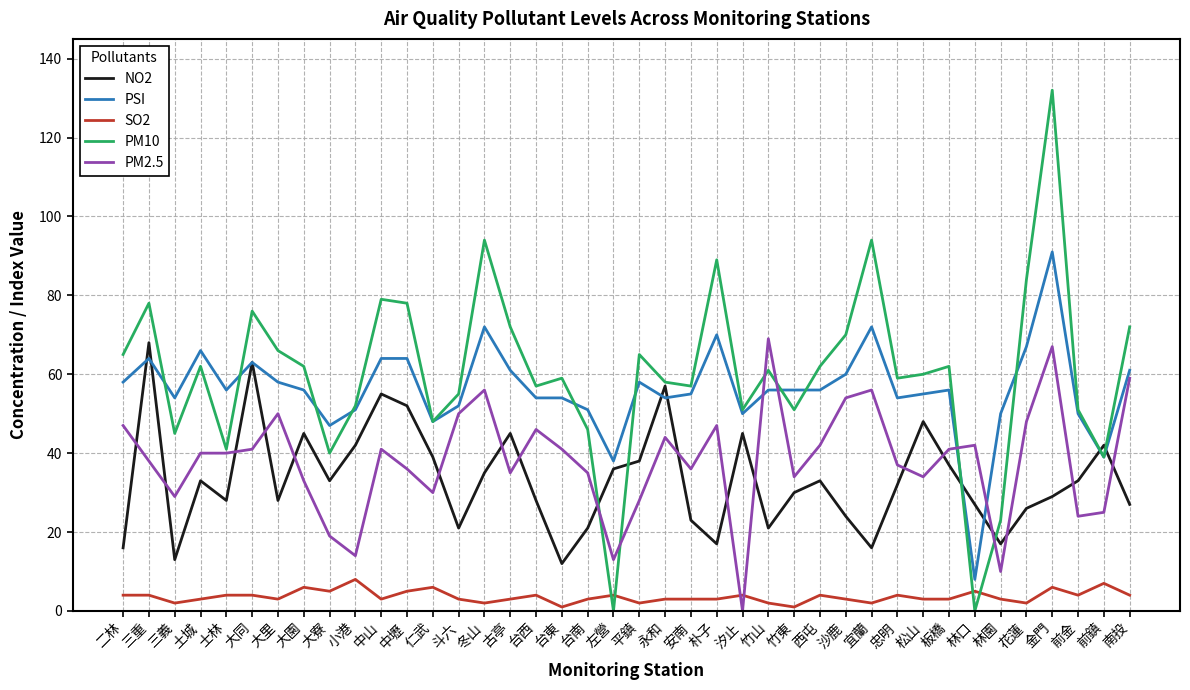

Which series has the widest spread of values?

PM10